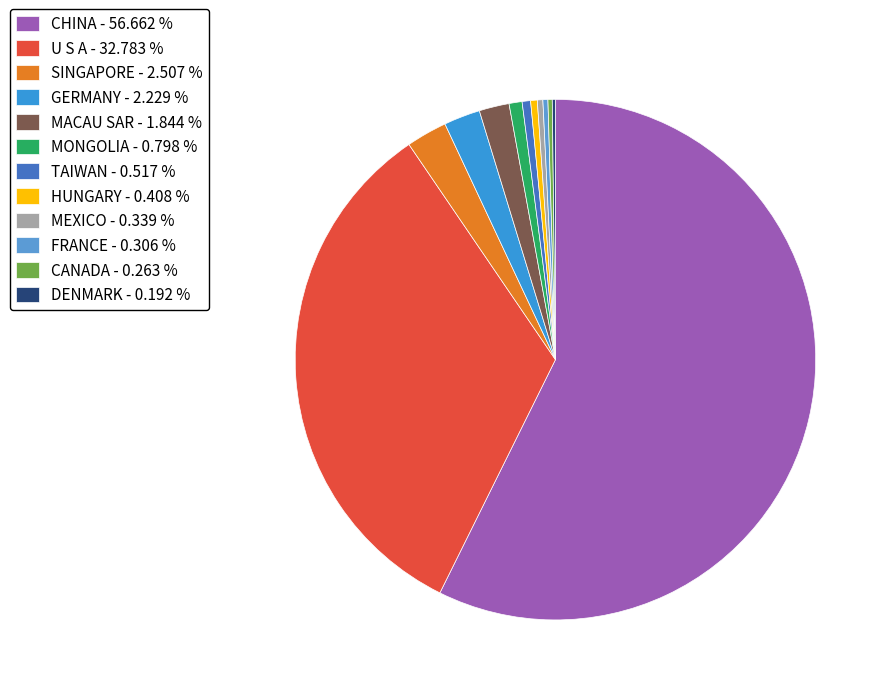

Combined, what portion of the pie is MEXICO and U S A?

33.5%